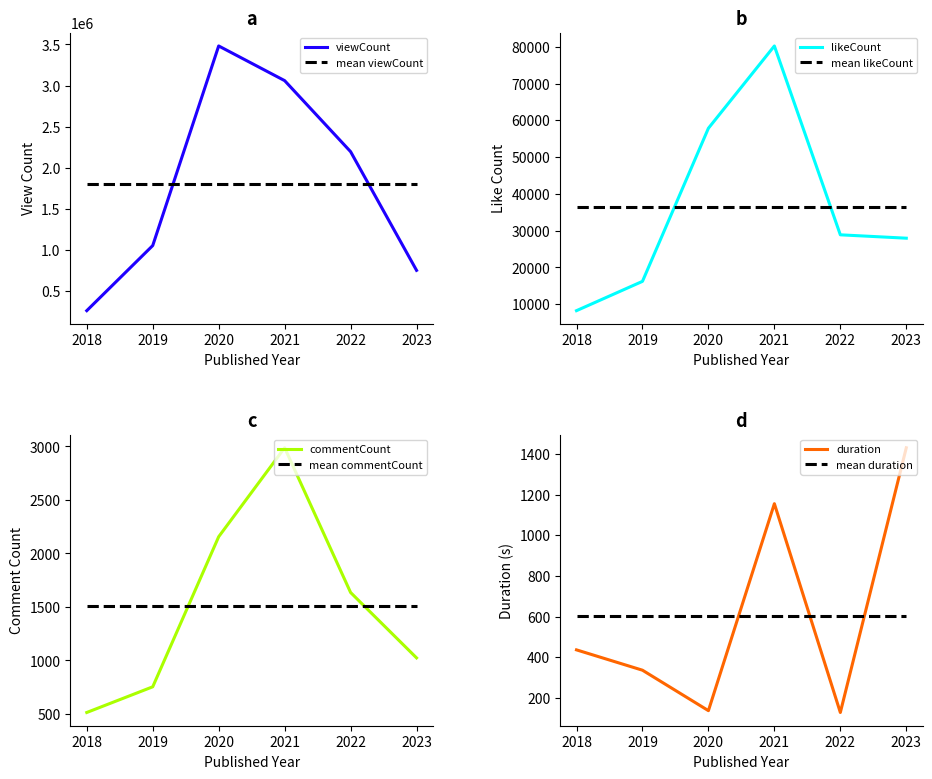

How many times do commentCount and duration cross each other?

1